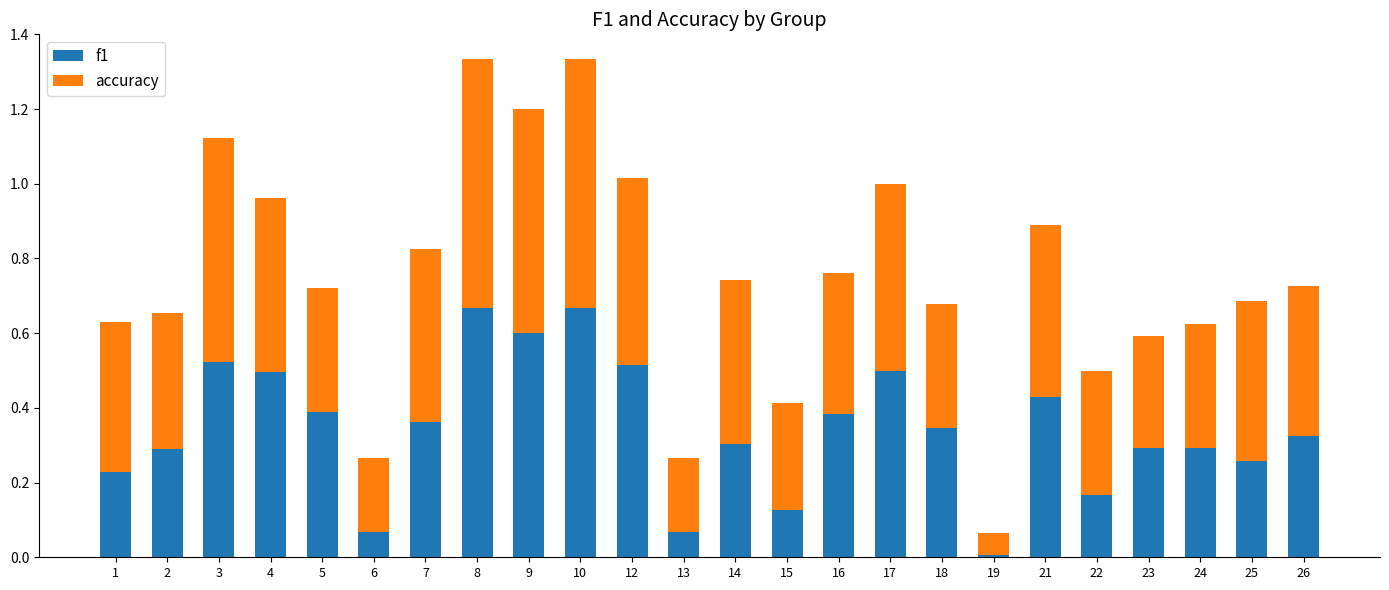

What is the sum of all f1 values?

8.3